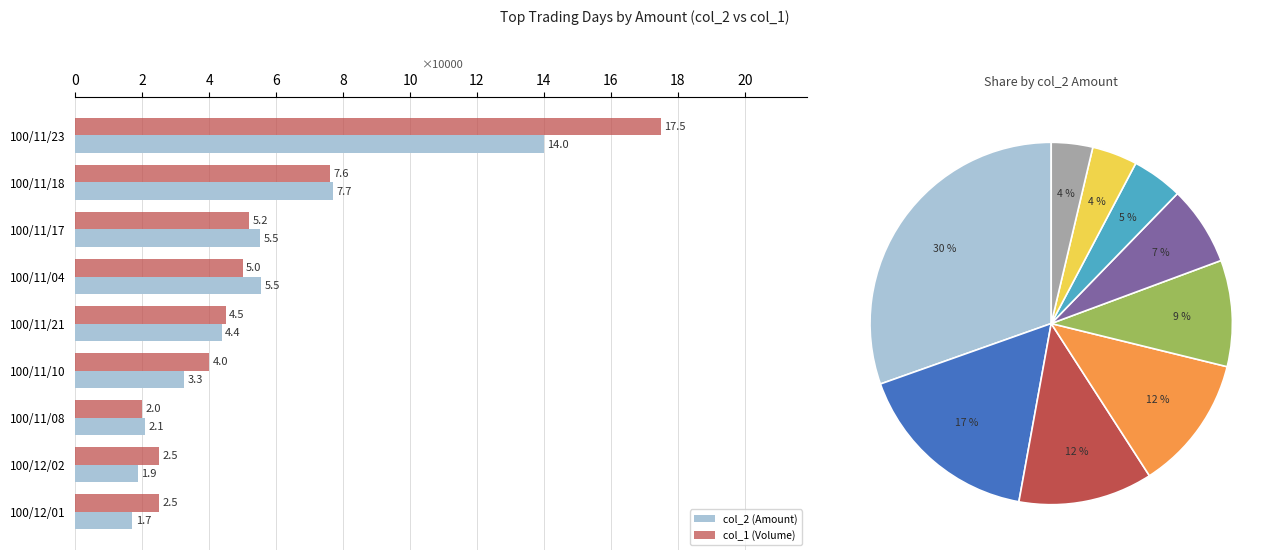

Reading left to right, transcribe all the data shown in this chart.

col_2 (Amount): 14.0	7.7	5.5	5.5	4.4	3.3	2.1	1.9	1.7
col_1 (Volume): 17.5	7.6	5.2	5.0	4.5	4.0	2.0	2.5	2.5